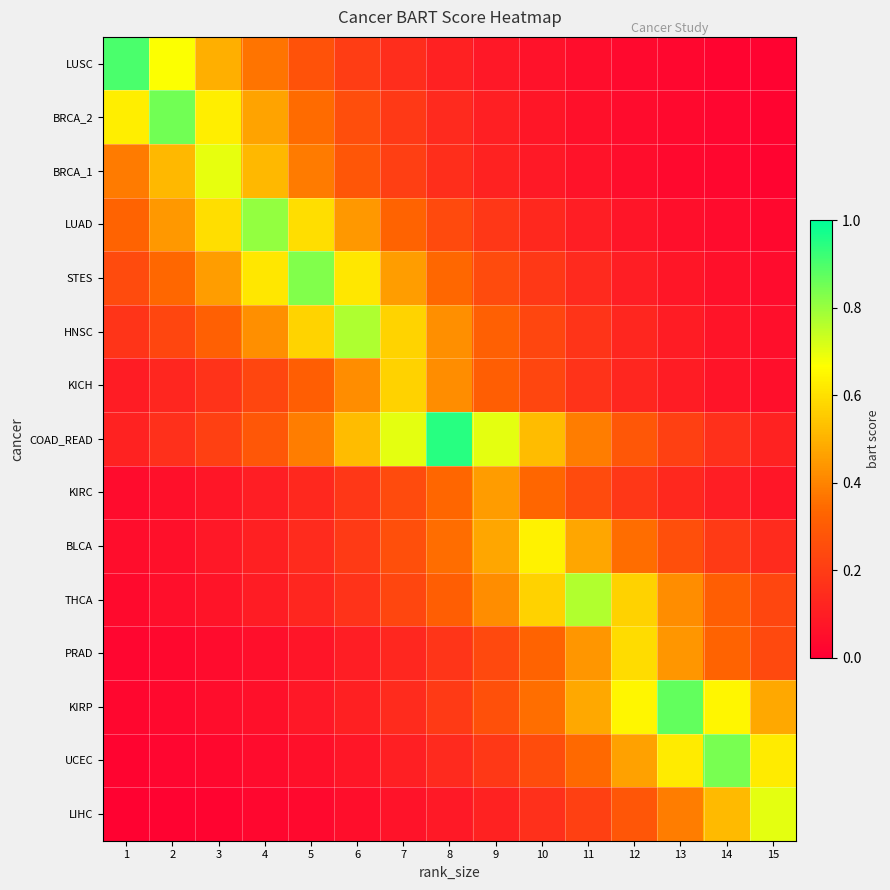

Reading right to left, what are all the values shown in this chart?

LUSC: 15=0.0	14=0.0	13=0.0	12=0.0	11=0.0	10=0.1	9=0.1	8=0.1	7=0.1	6=0.2	5=0.3	4=0.4	3=0.5	2=0.7	1=0.9
BRCA_2: 15=0.0	14=0.0	13=0.0	12=0.0	11=0.1	10=0.1	9=0.1	8=0.1	7=0.2	6=0.3	5=0.3	4=0.5	3=0.6	2=0.8	1=0.6
BRCA_1: 15=0.0	14=0.0	13=0.0	12=0.0	11=0.1	10=0.1	9=0.1	8=0.2	7=0.2	6=0.3	5=0.4	4=0.5	3=0.7	2=0.5	1=0.4
LUAD: 15=0.0	14=0.0	13=0.1	12=0.1	11=0.1	10=0.1	9=0.2	8=0.2	7=0.3	6=0.4	5=0.6	4=0.8	3=0.6	2=0.4	1=0.3
STES: 15=0.0	14=0.1	13=0.1	12=0.1	11=0.1	10=0.2	9=0.2	8=0.3	7=0.5	6=0.6	5=0.8	4=0.6	3=0.5	2=0.3	1=0.2
HNSC: 15=0.1	14=0.1	13=0.1	12=0.1	11=0.2	10=0.2	9=0.3	8=0.4	7=0.6	6=0.8	5=0.6	4=0.4	3=0.3	2=0.2	1=0.2
KICH: 15=0.1	14=0.1	13=0.1	12=0.1	11=0.2	10=0.2	9=0.3	8=0.4	7=0.6	6=0.4	5=0.3	4=0.2	3=0.2	2=0.1	1=0.1
COAD_READ: 15=0.1	14=0.2	13=0.2	12=0.3	11=0.4	10=0.5	9=0.7	8=0.9	7=0.7	6=0.5	5=0.4	4=0.3	3=0.2	2=0.2	1=0.1
KIRC: 15=0.1	14=0.1	13=0.1	12=0.2	11=0.2	10=0.3	9=0.5	8=0.3	7=0.2	6=0.2	5=0.1	4=0.1	3=0.1	2=0.1	1=0.0
BLCA: 15=0.1	14=0.2	13=0.3	12=0.4	11=0.5	10=0.6	9=0.5	8=0.4	7=0.3	6=0.2	5=0.1	4=0.1	3=0.1	2=0.1	1=0.0
THCA: 15=0.2	14=0.3	13=0.4	12=0.6	11=0.8	10=0.6	9=0.4	8=0.3	7=0.2	6=0.2	5=0.1	4=0.1	3=0.1	2=0.1	1=0.0
PRAD: 15=0.2	14=0.3	13=0.4	12=0.6	11=0.4	10=0.3	9=0.2	8=0.2	7=0.1	6=0.1	5=0.1	4=0.1	3=0.0	2=0.0	1=0.0
KIRP: 15=0.5	14=0.6	13=0.9	12=0.6	11=0.5	10=0.4	9=0.3	8=0.2	7=0.1	6=0.1	5=0.1	4=0.1	3=0.0	2=0.0	1=0.0
UCEC: 15=0.6	14=0.8	13=0.6	12=0.5	11=0.3	10=0.3	9=0.2	8=0.1	7=0.1	6=0.1	5=0.1	4=0.0	3=0.0	2=0.0	1=0.0
LIHC: 15=0.7	14=0.5	13=0.4	12=0.3	11=0.2	10=0.2	9=0.1	8=0.1	7=0.1	6=0.0	5=0.0	4=0.0	3=0.0	2=0.0	1=0.0